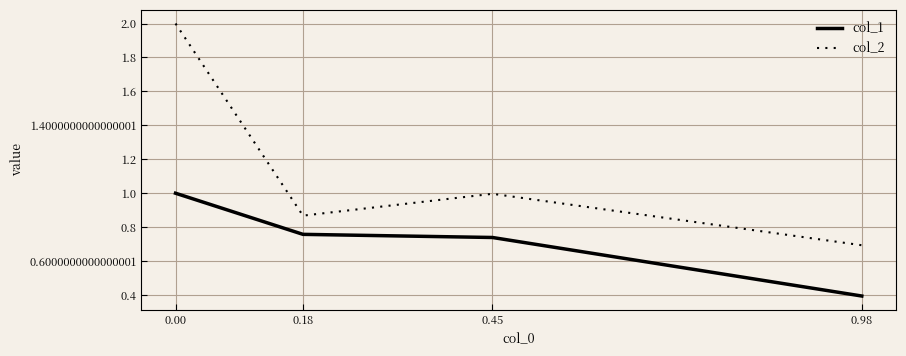

True or false: col_2 and col_1 cross at least once.

False